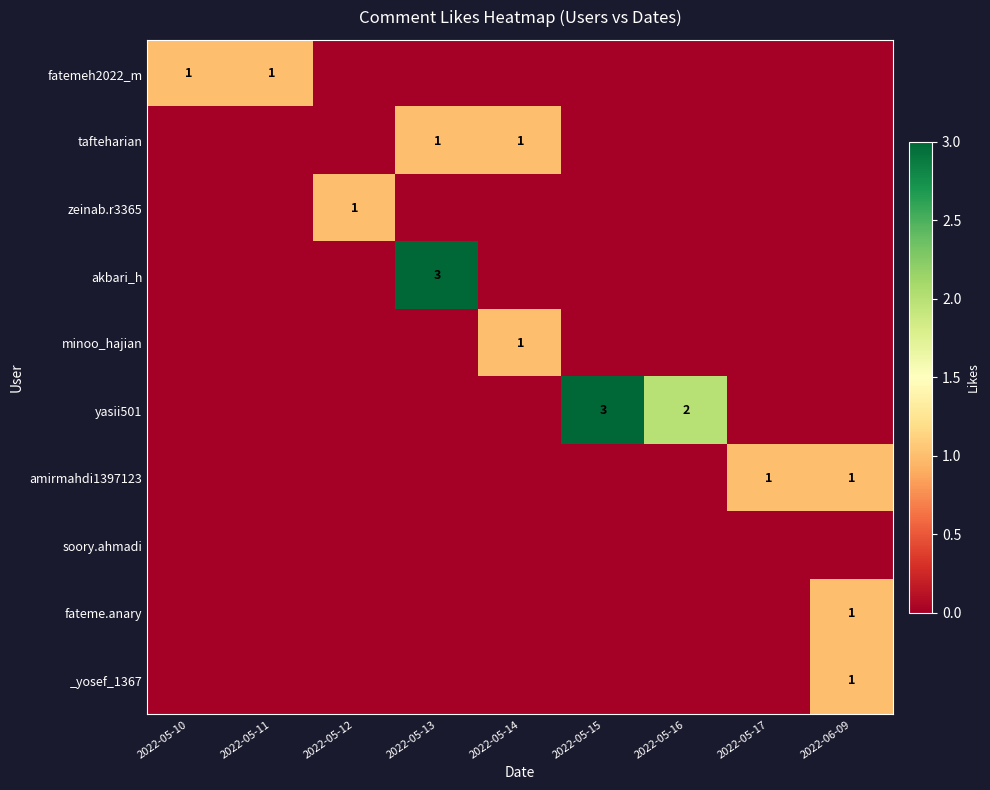

Is it true that tafteharian equals 1 at 2022-05-14?

True